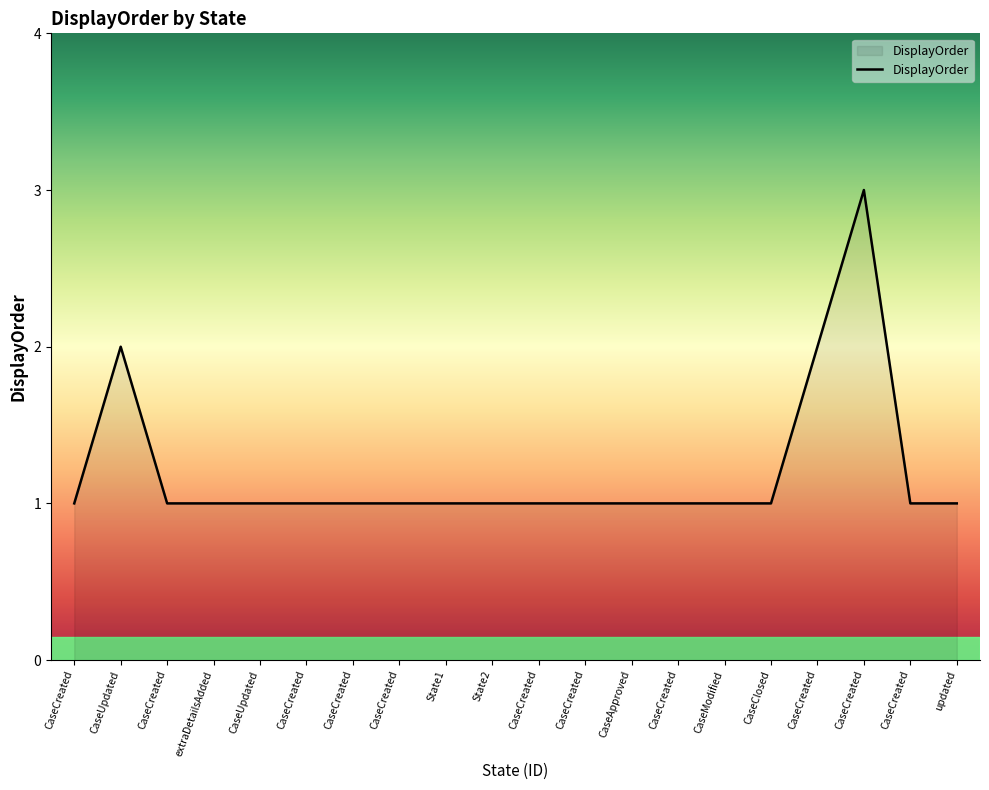

What is the sum of all values?

24